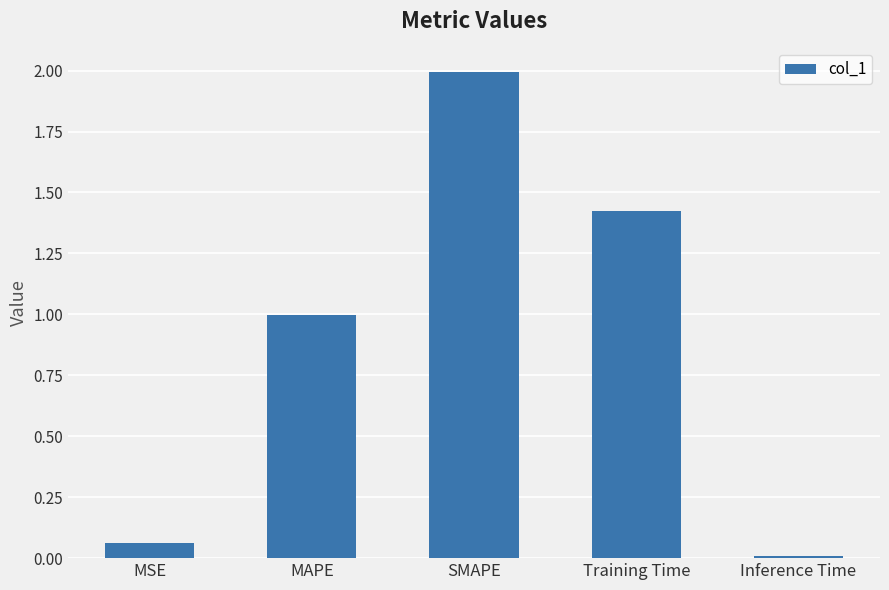

The value at MAPE is 1.0. True or false?

True